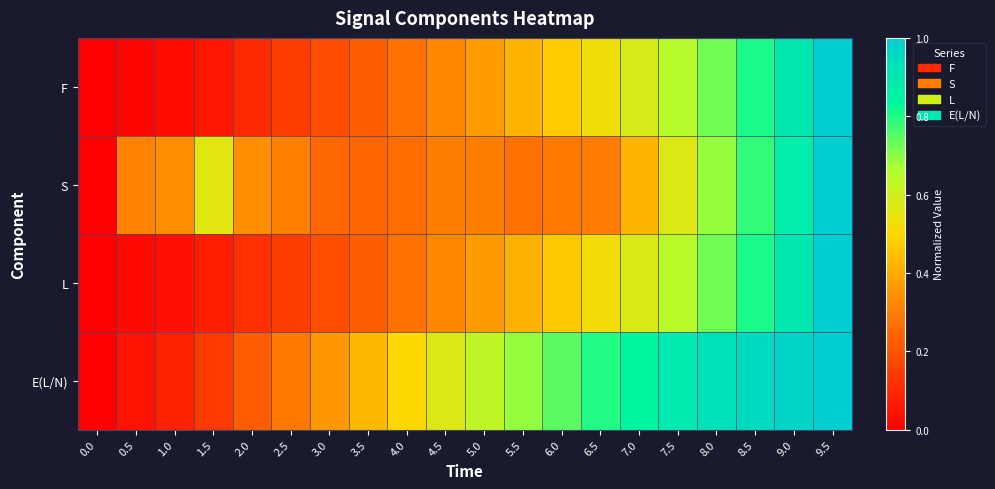

Between 3.5 and 7.5, which series saw the biggest shift?

E(L/N)